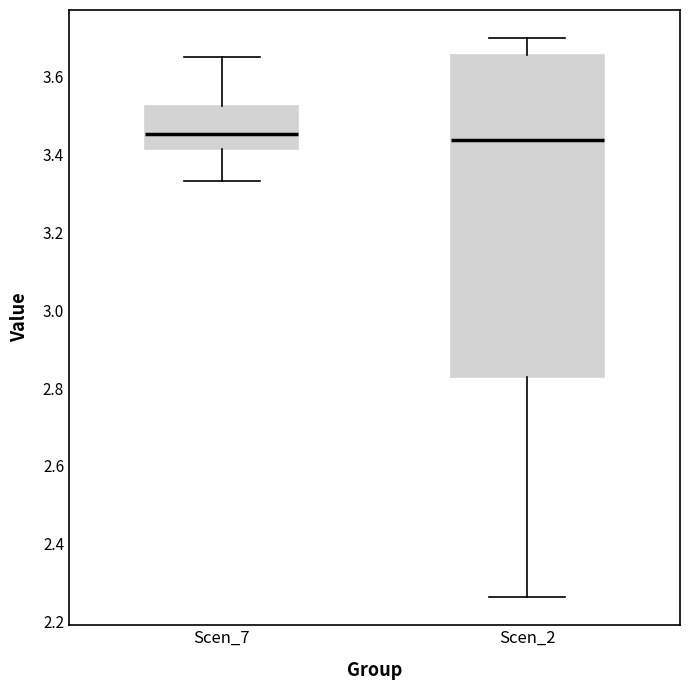

Reading left to right, transcribe this box plot: for each box, give where its median line is, the range the box spans, and where its two whiskers end, as read against the y-axis. The values are not printed on the chart, so give them approximately, as read against the axis.

Scen_7: median 3.46, box 3.42 to 3.52, whiskers 3.34 to 3.66
Scen_2: median 3.44, box 2.82 to 3.66, whiskers 2.26 to 3.70